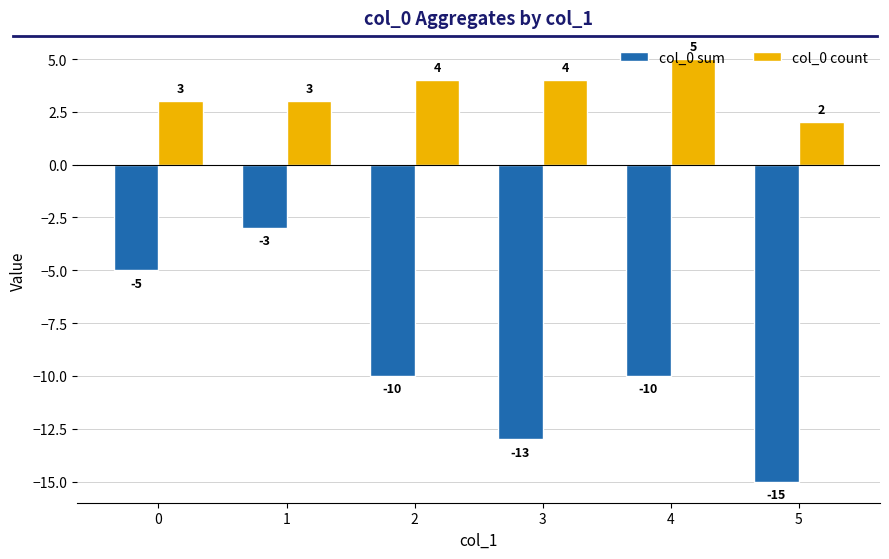

How many groups of bars are there?

6